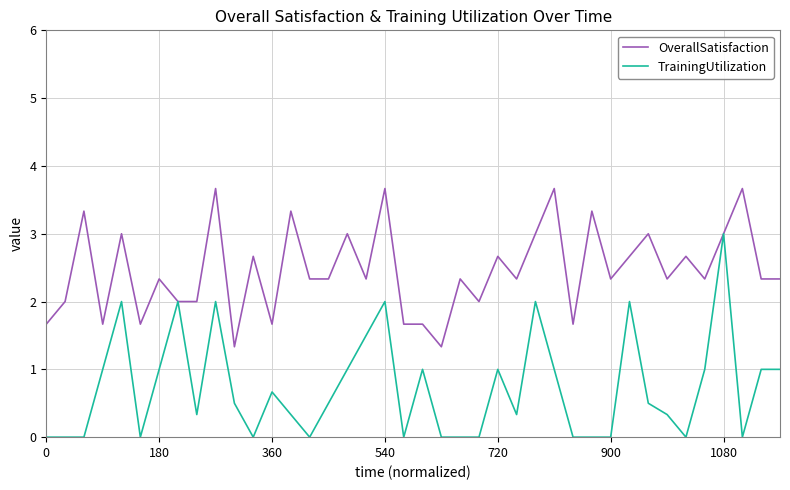

Rank the series by their maximum value, from highest to lowest.

OverallSatisfaction, TrainingUtilization